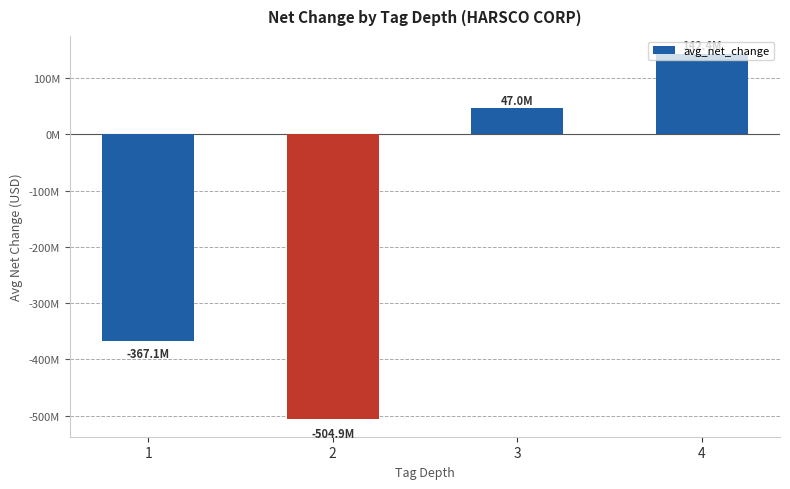

The value at 2 is -220088896.1. True or false?

False